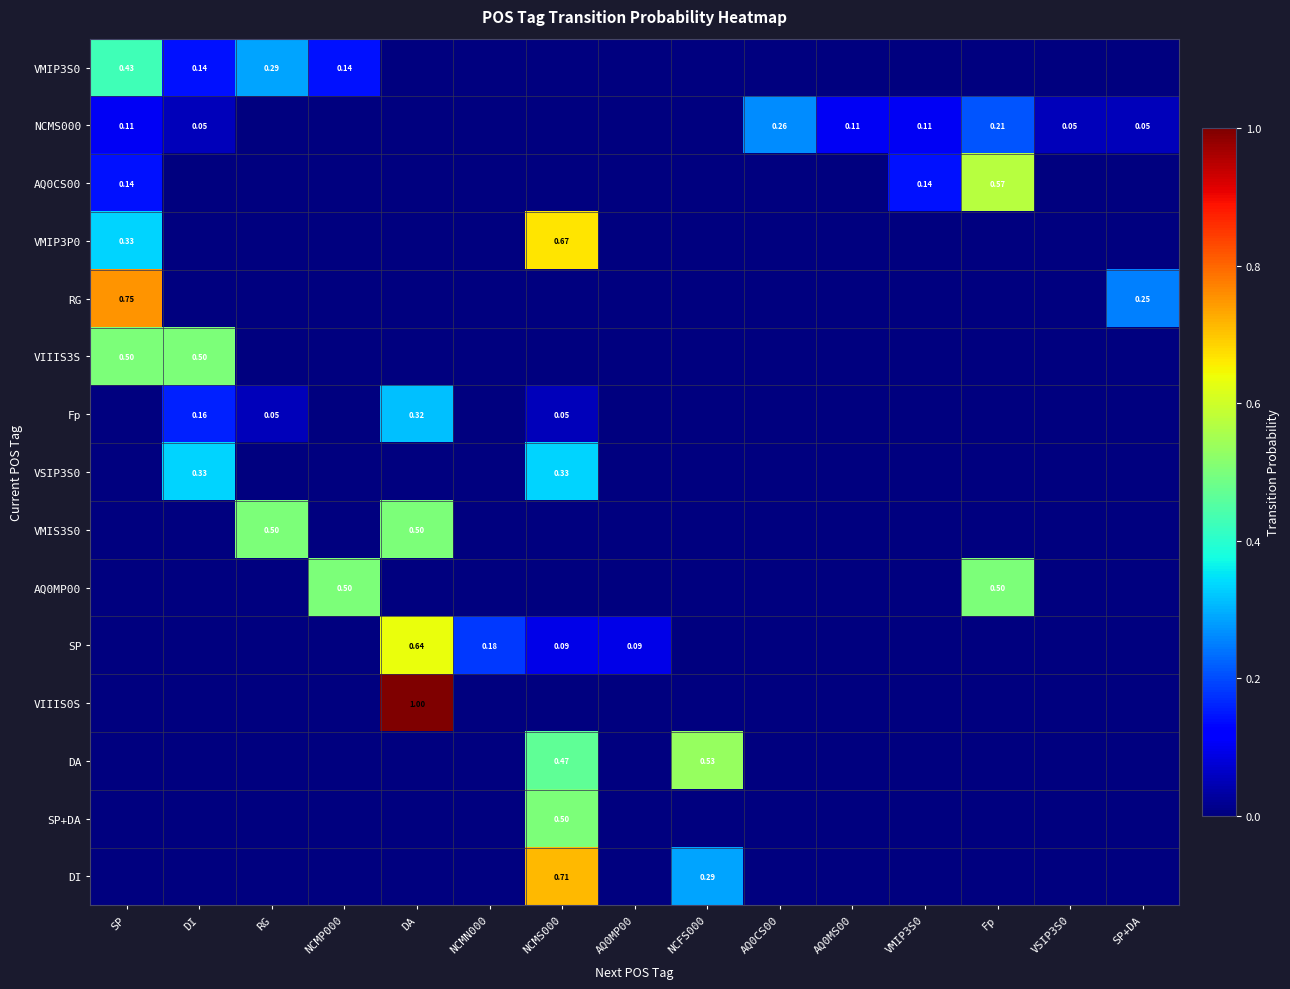

Where is DA nearest to the value 0?

SP